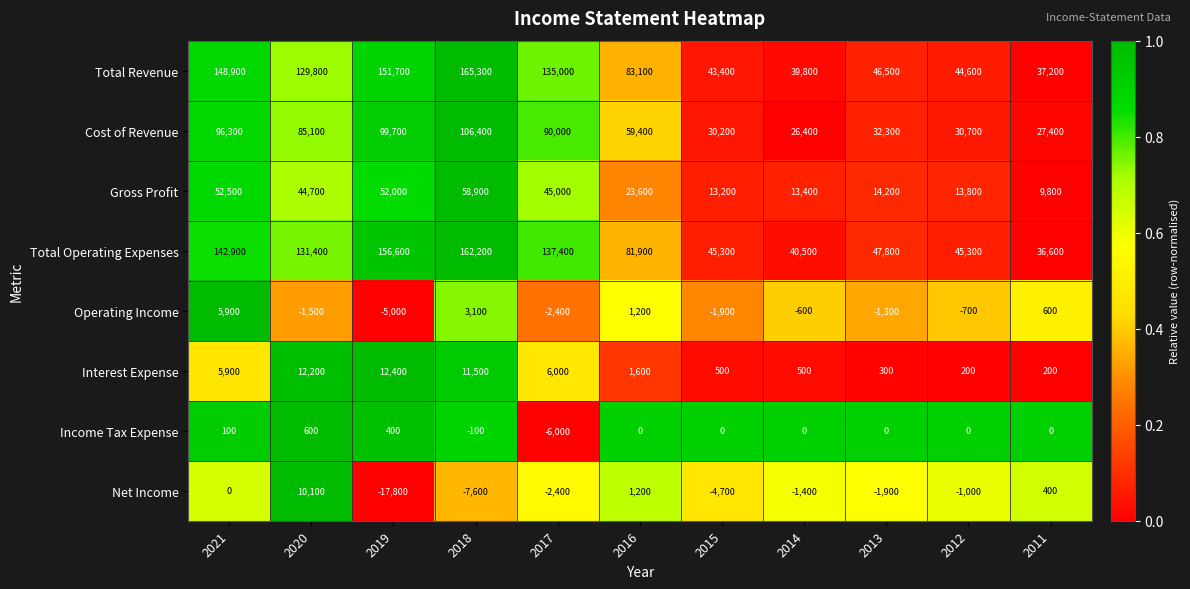

Which series has the largest range (max minus min)?

Total Revenue